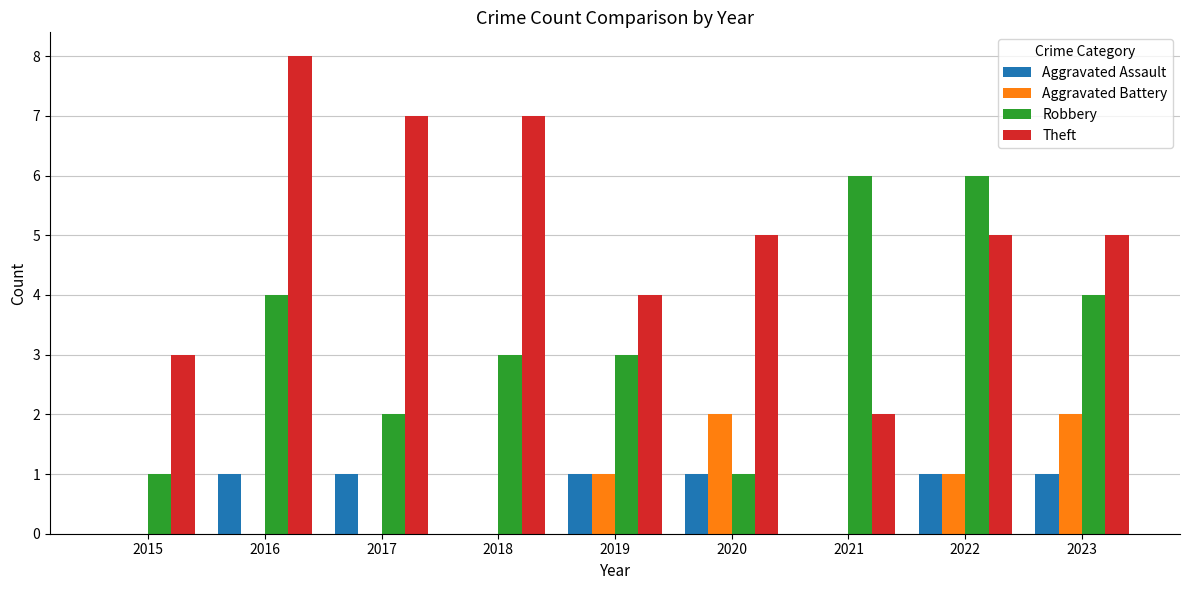

True or false: Robbery has a value of 3 at 2017.

False